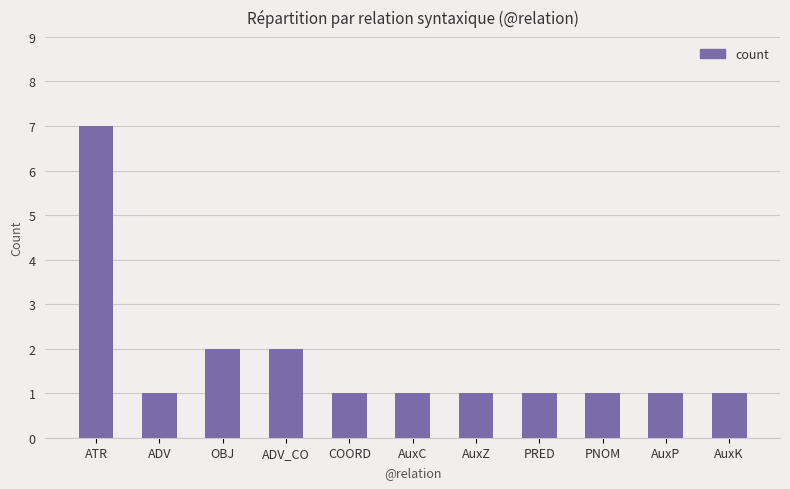

Read the value at PNOM.

1